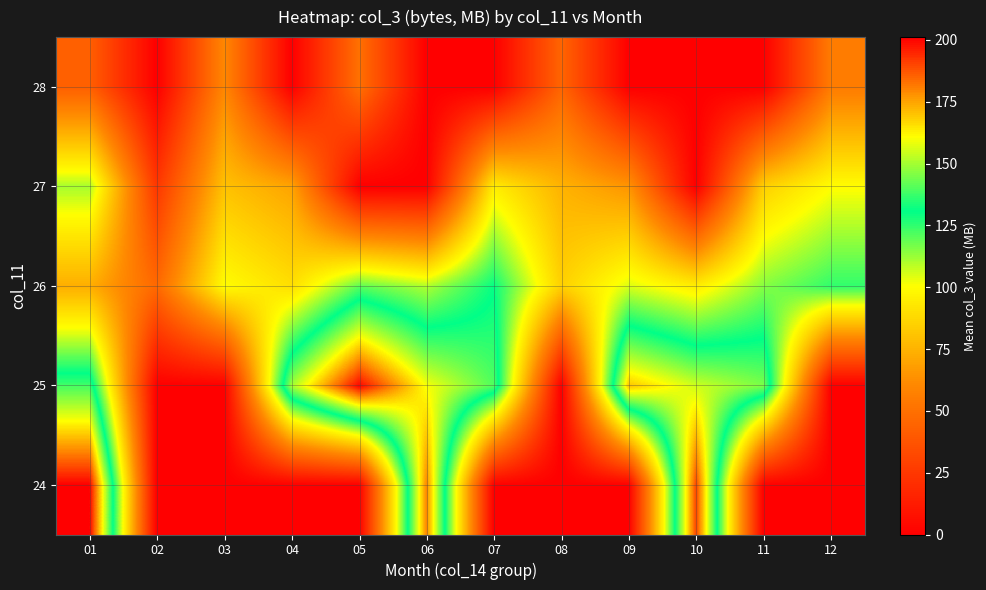

What is the total value across all series at 10?

440.0